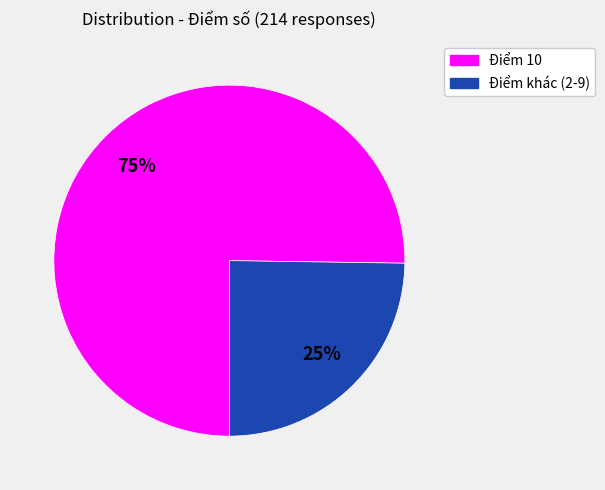

Does any single category account for the majority?

Yes